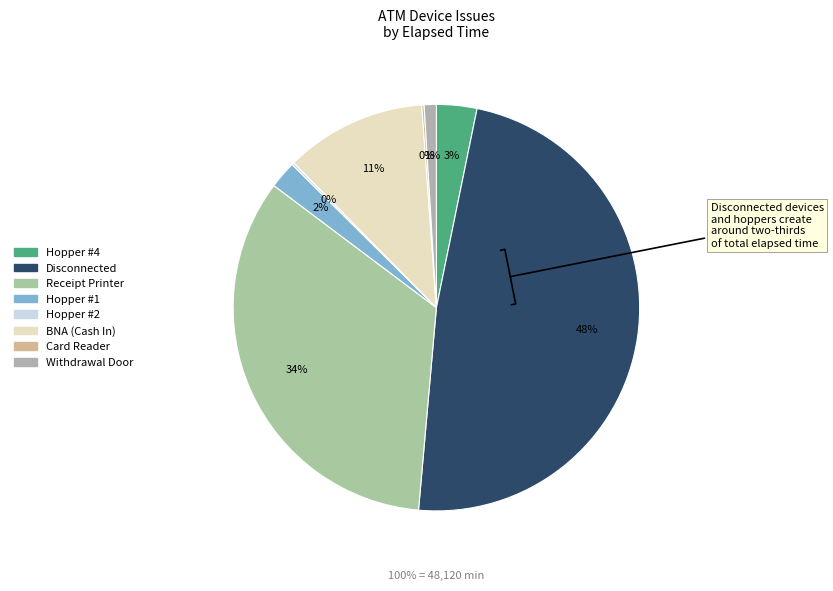

What is the change in value from Disconnected to Hopper #1?

-22140